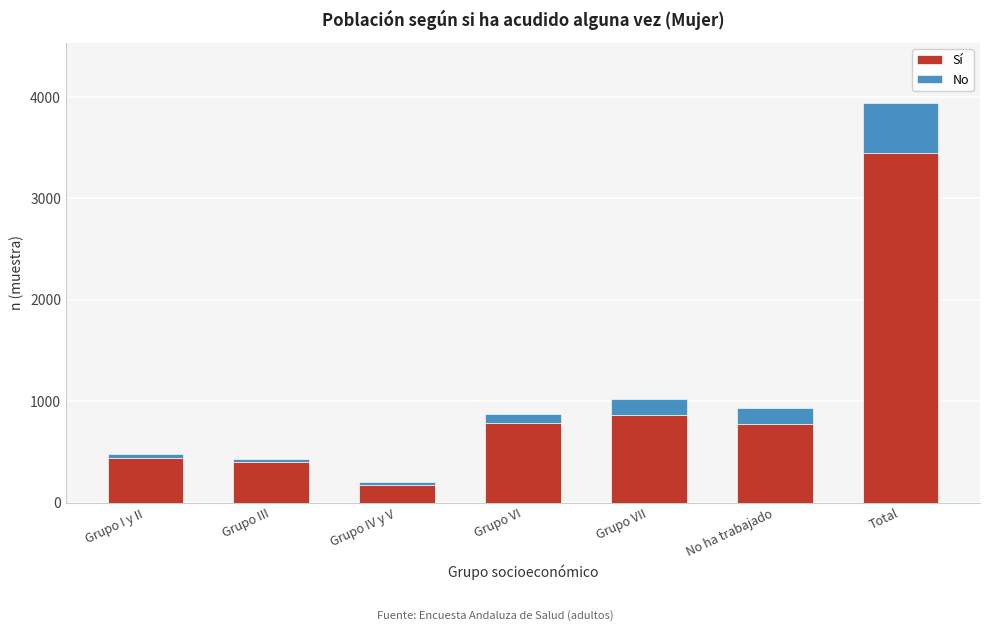

At which label does Sí reach its minimum?

Grupo IV y V